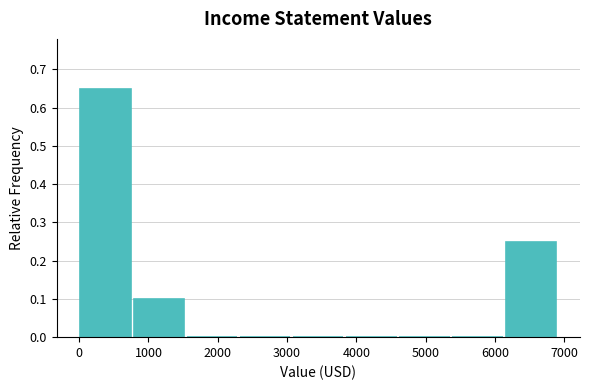

Reading left to right, list every bar in this chart as the range it spans on the x-axis followed by its height. Neither the bar edges nor the heights are printed on the chart, so give them approximately, as read against the axes.

0 to 800: 0.65
800 to 1500: 0.10
1500 to 2300: 0
2300 to 3100: 0
3100 to 3800: 0
3800 to 4600: 0
4600 to 5400: 0
5400 to 6100: 0
6100 to 6900: 0.25